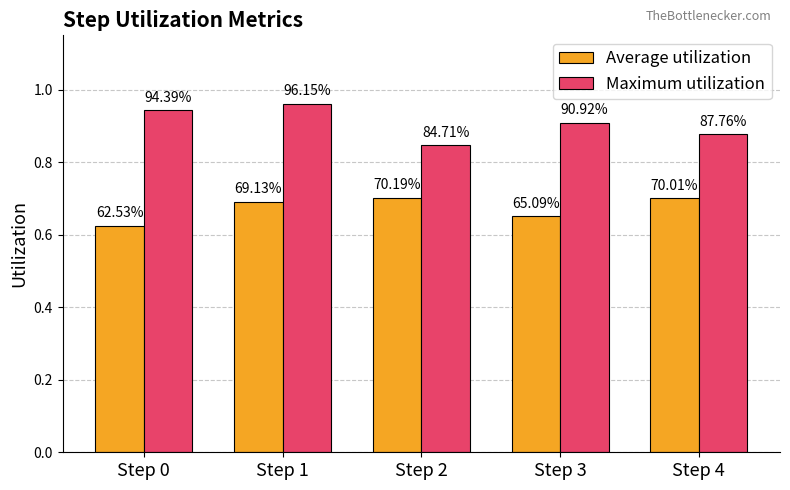

Which category has the highest value across all series?

Step 1